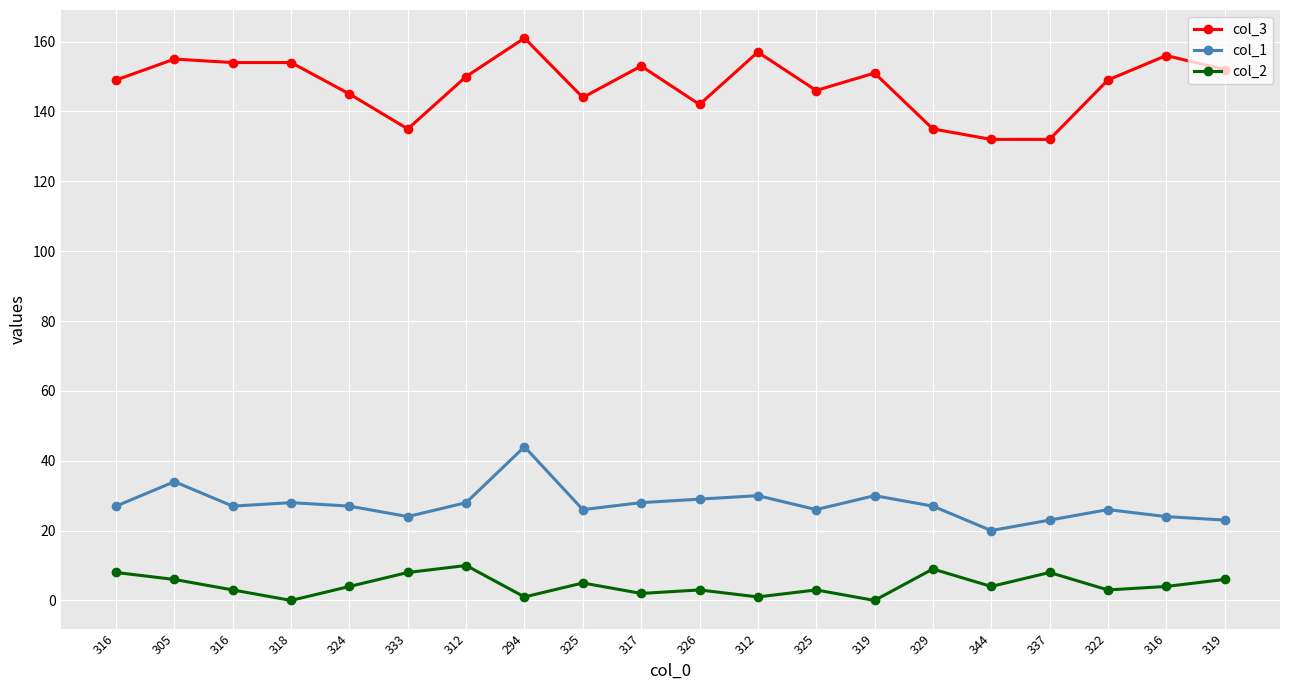

At which category does the chart reach its peak across all series?

294